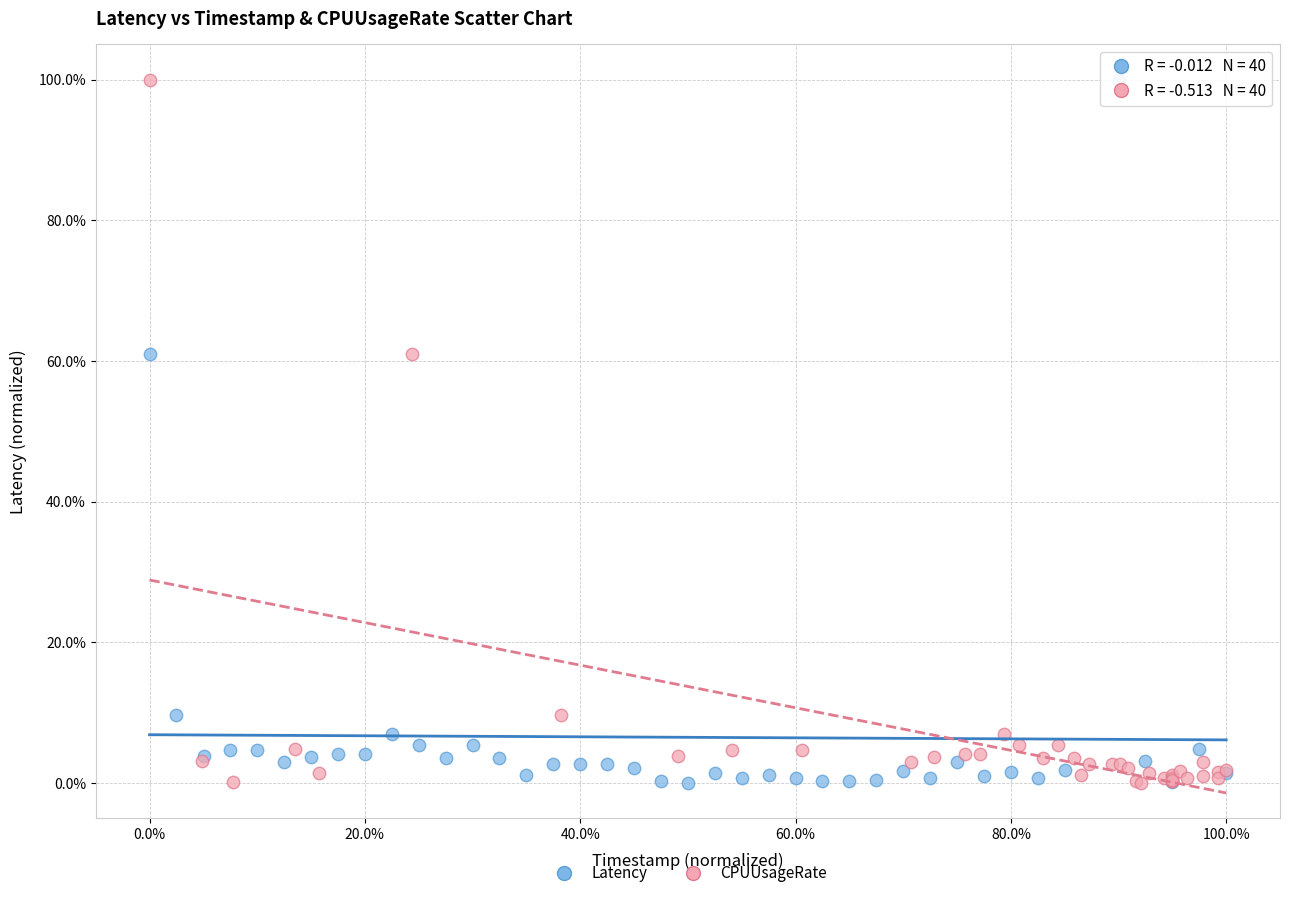

What are all the series names shown in the legend?

Latency, CPUUsageRate